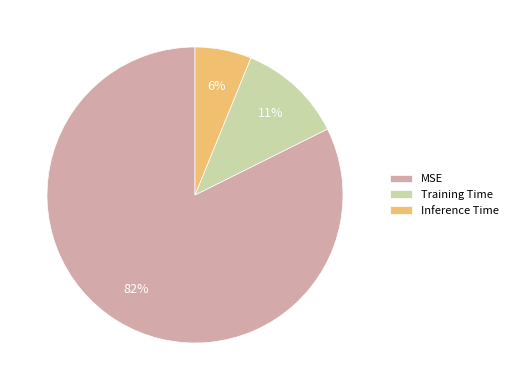

Rank the categories by value from highest to lowest.

MSE, Training Time, Inference Time